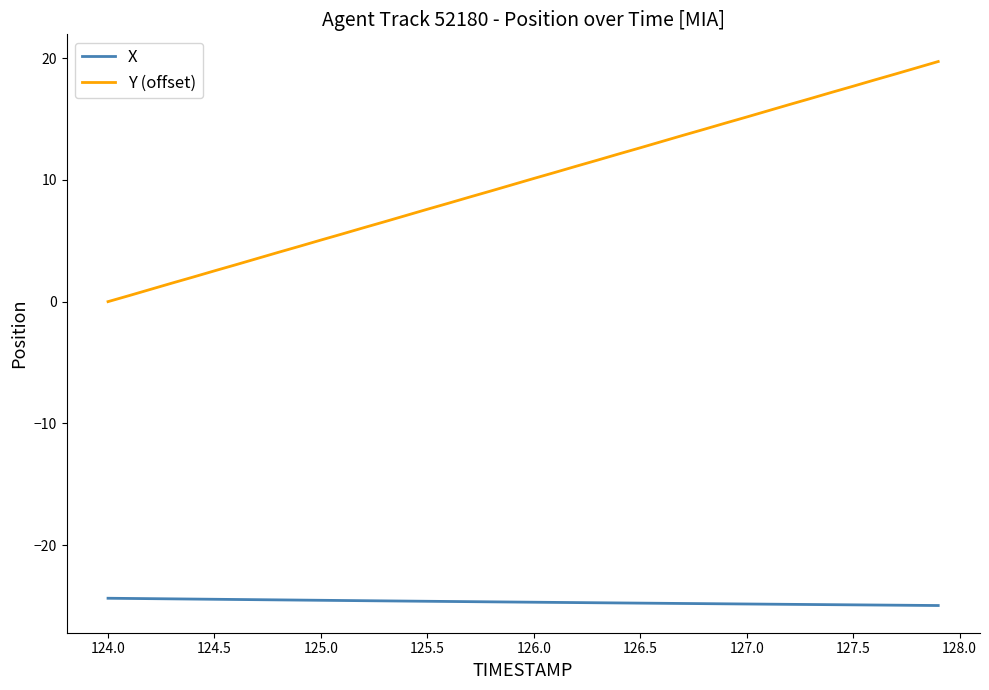

Which series has the largest total across all categories?

Y (offset)